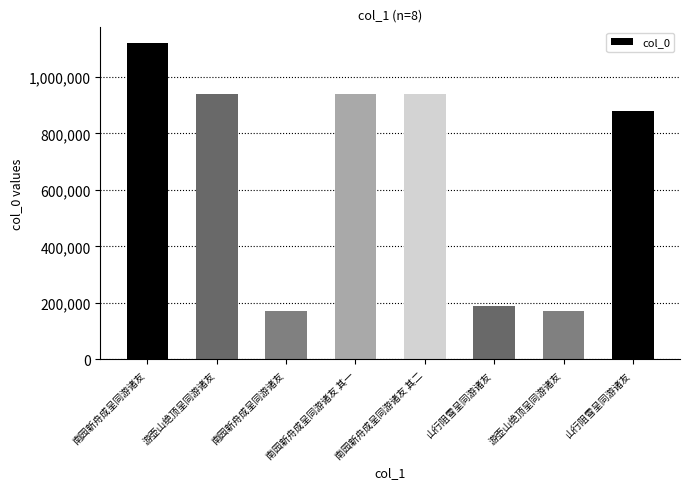

Does the chart contain any negative values?

No